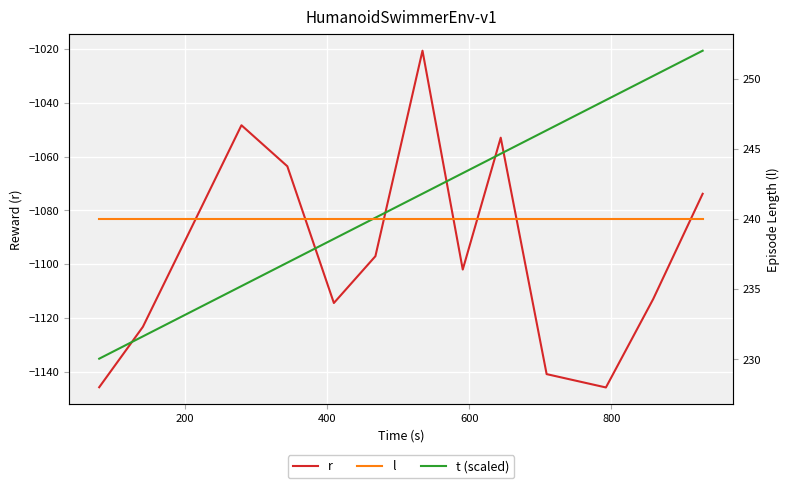

What is the value of the r point at the 14th from the left?

-1073.9